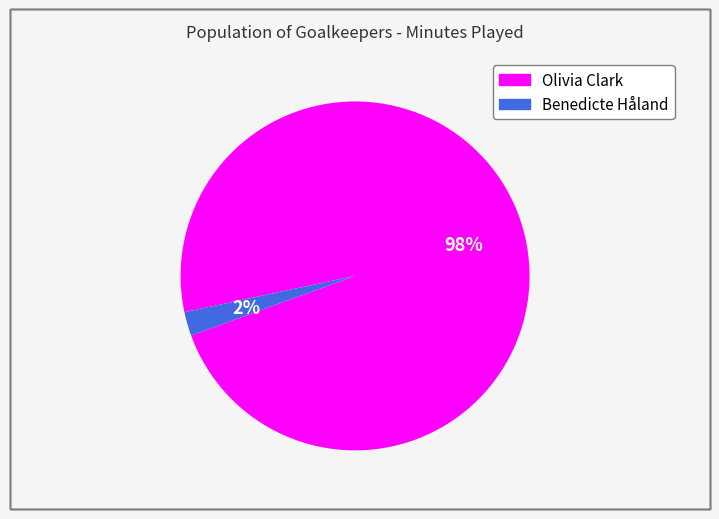

Rank the categories by value from highest to lowest.

Olivia Clark, Benedicte Håland